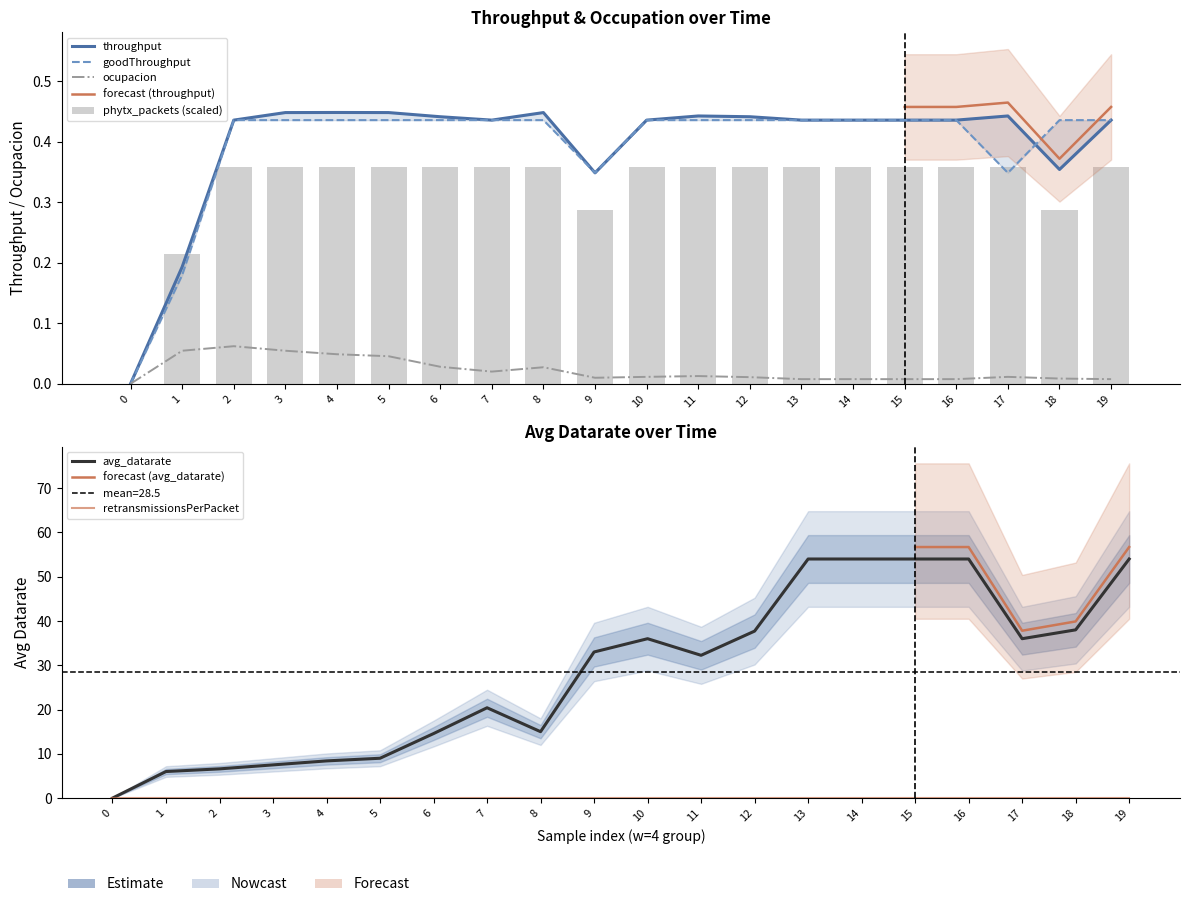

Which category has the highest value in the ocupacion series?

2